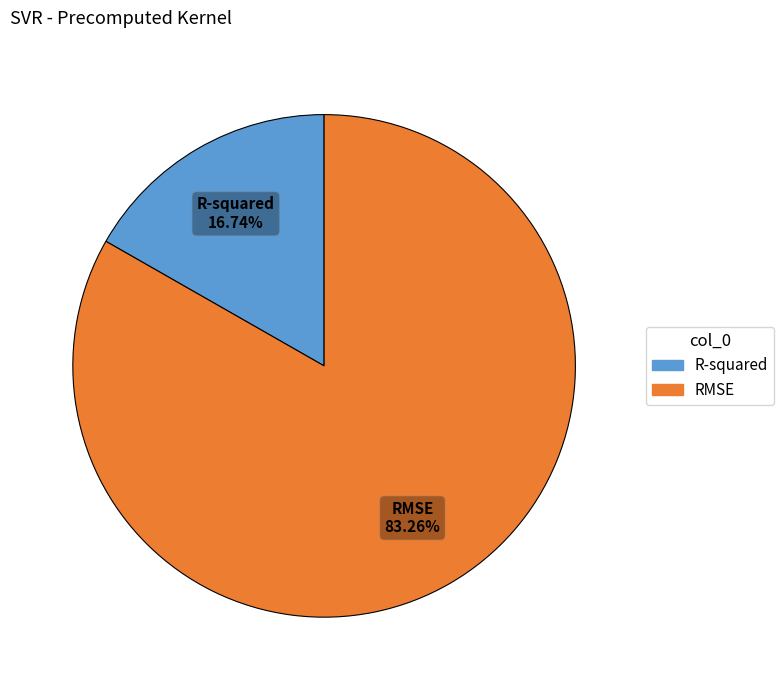

Is it true that R-squared is 10% of the pie?

False